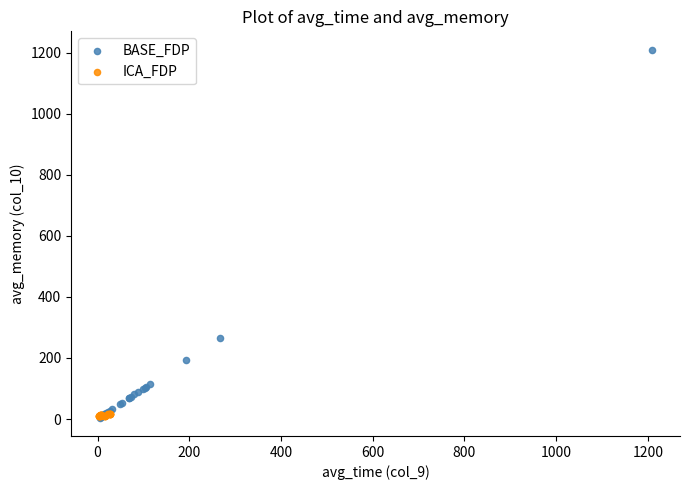

What are all the series names shown in the legend?

BASE_FDP, ICA_FDP